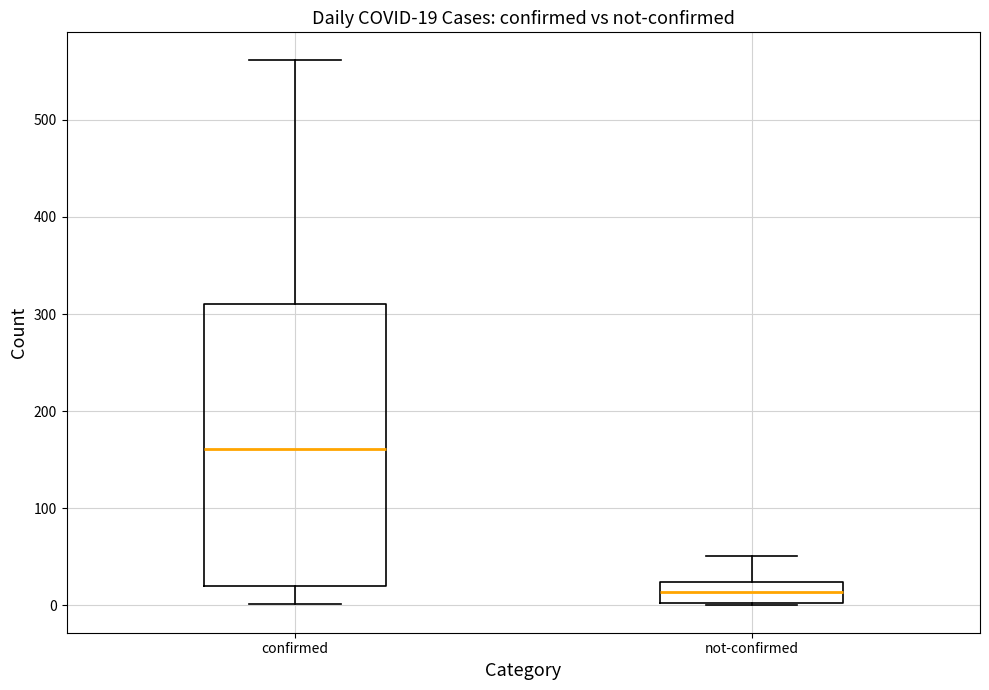

Comparing the boxes themselves (not the whiskers), which one is the tallest?

confirmed